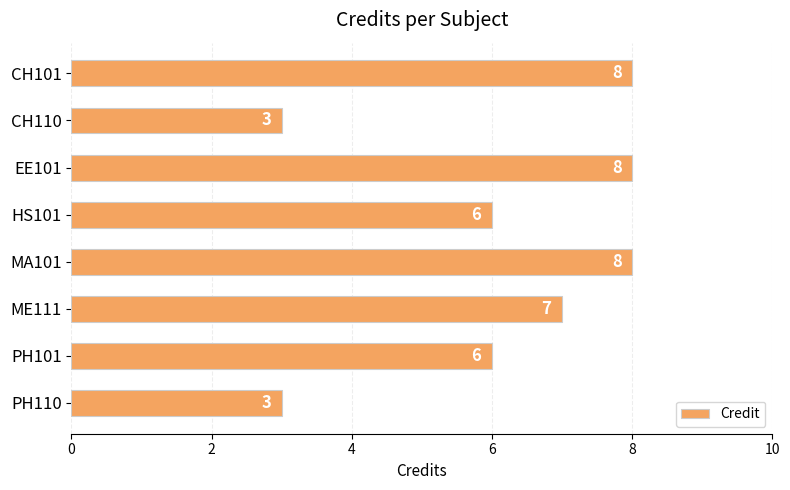

What is the greatest value displayed?

8